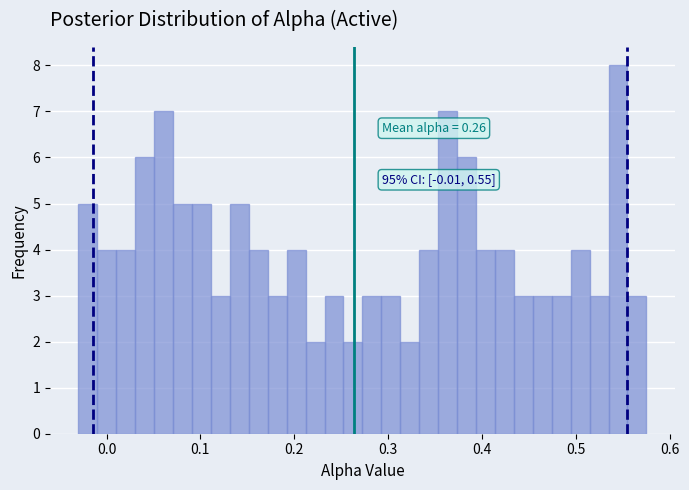

Around what value on the x-axis is the tallest bar? Give the approximate position of its centre, as read against the axis.

0.55